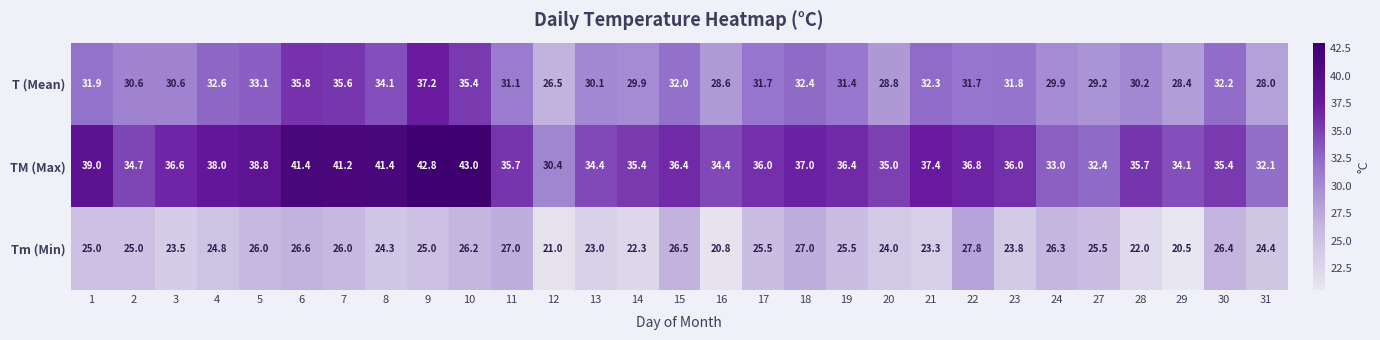

At 11, list the series in order from smallest to largest.

Tm (Min), T (Mean), TM (Max)